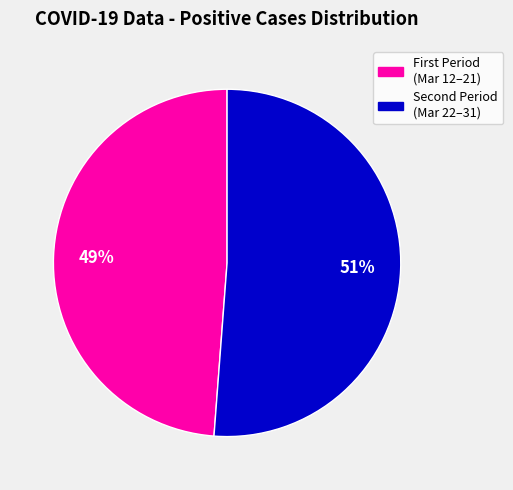

Does any single category account for the majority?

Yes